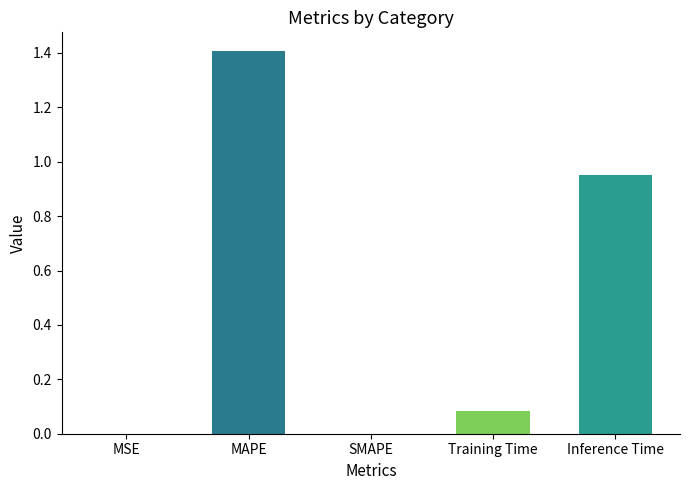

Which category has the highest value across all series?

MAPE